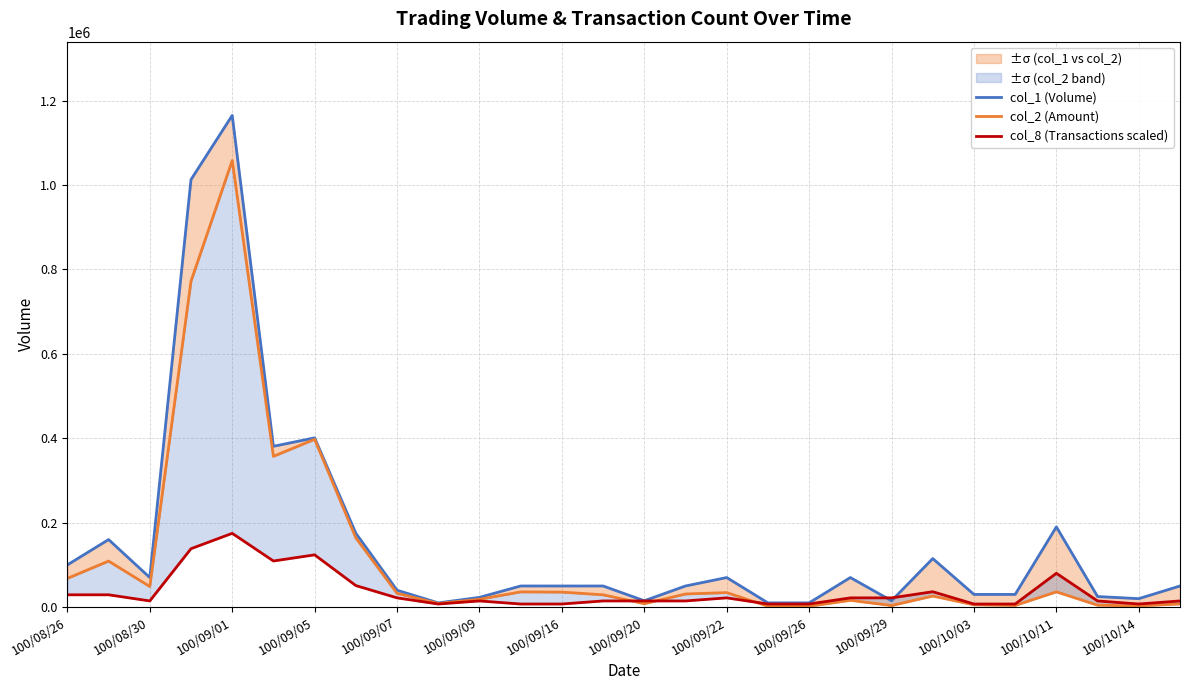

True or false: col_8 (Transactions scaled) has more than 2 points higher than both neighbors.

True